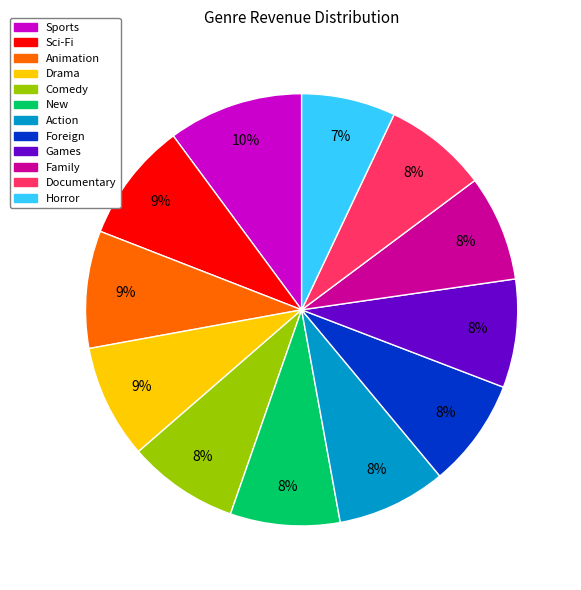

Combined, do Drama and Foreign account for over 50%?

No